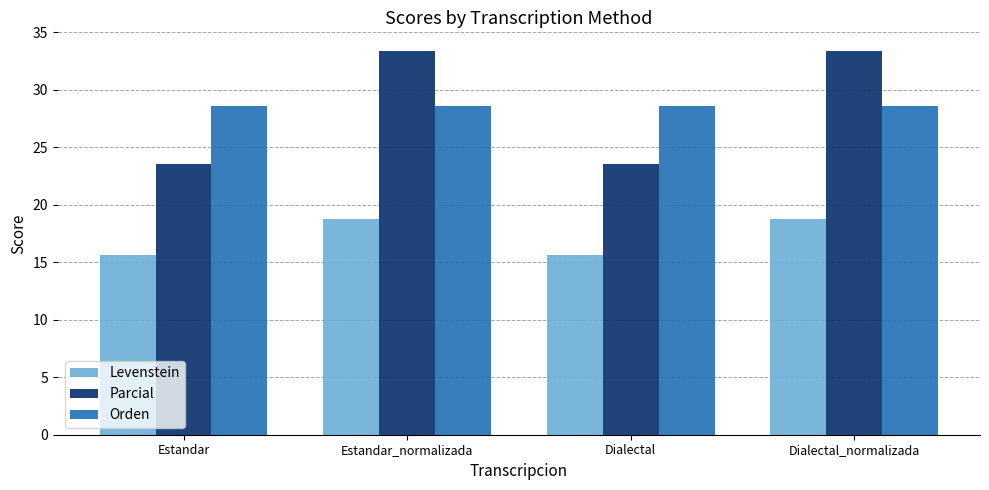

Which series has the largest range (max minus min)?

Parcial